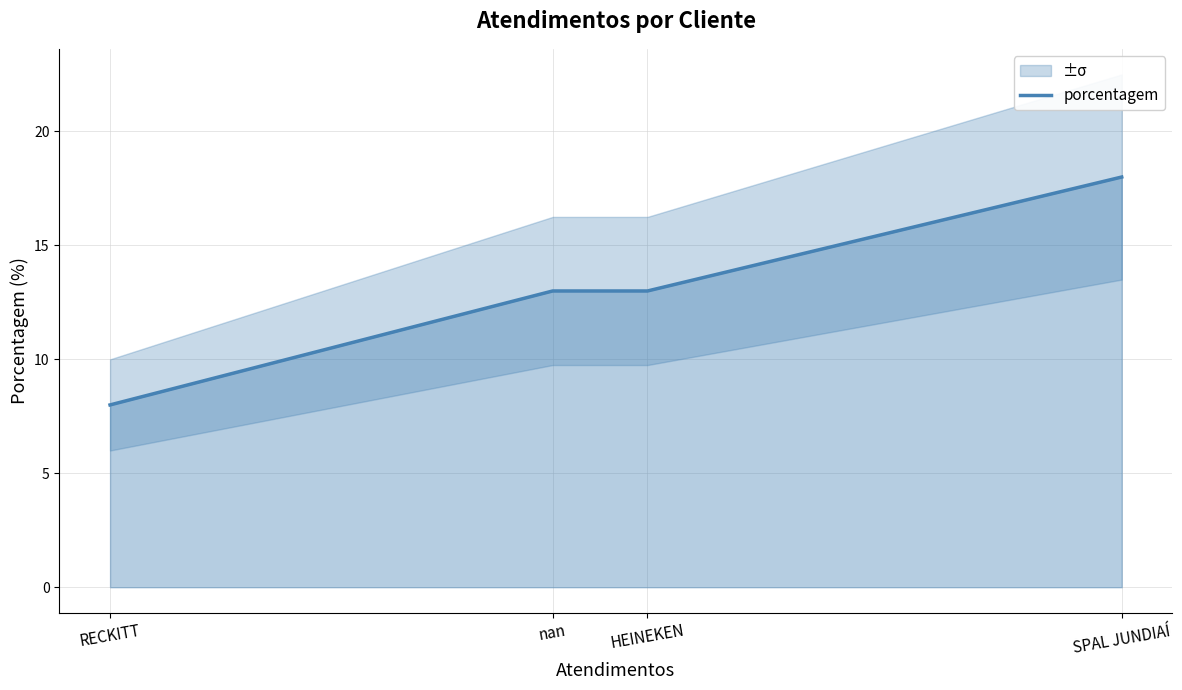

Count the values in the range 13 to 18.

3